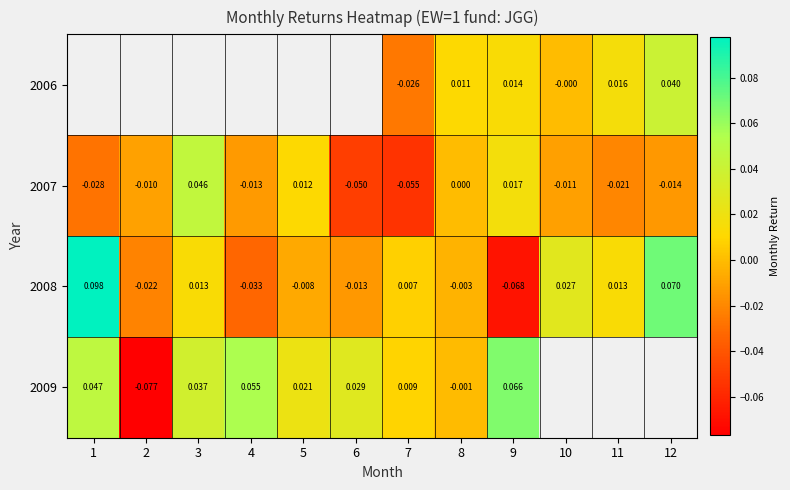

How many values in the 2008 series exceed 0?

6